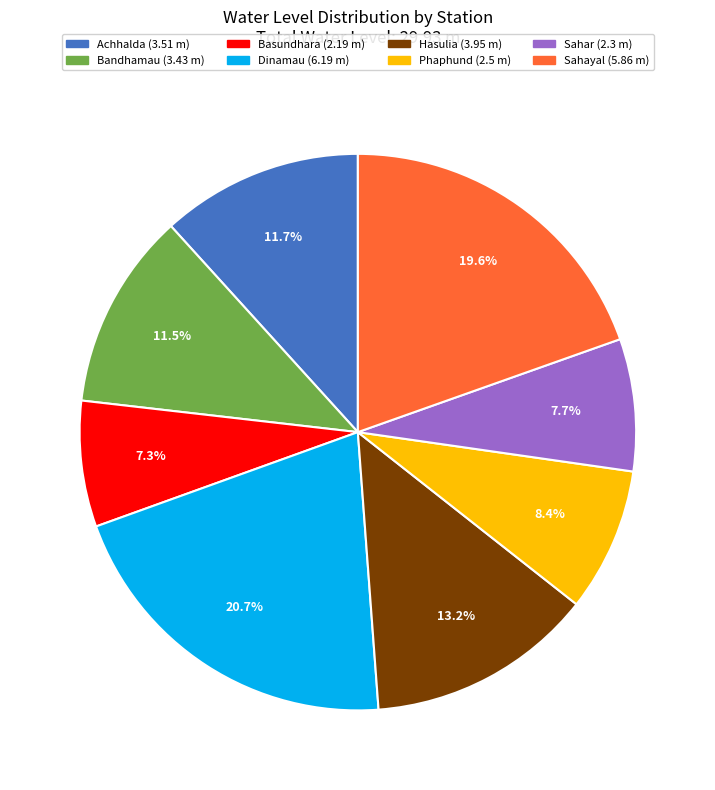

To the nearest percent, what percentage of the pie is Basundhara?

7%